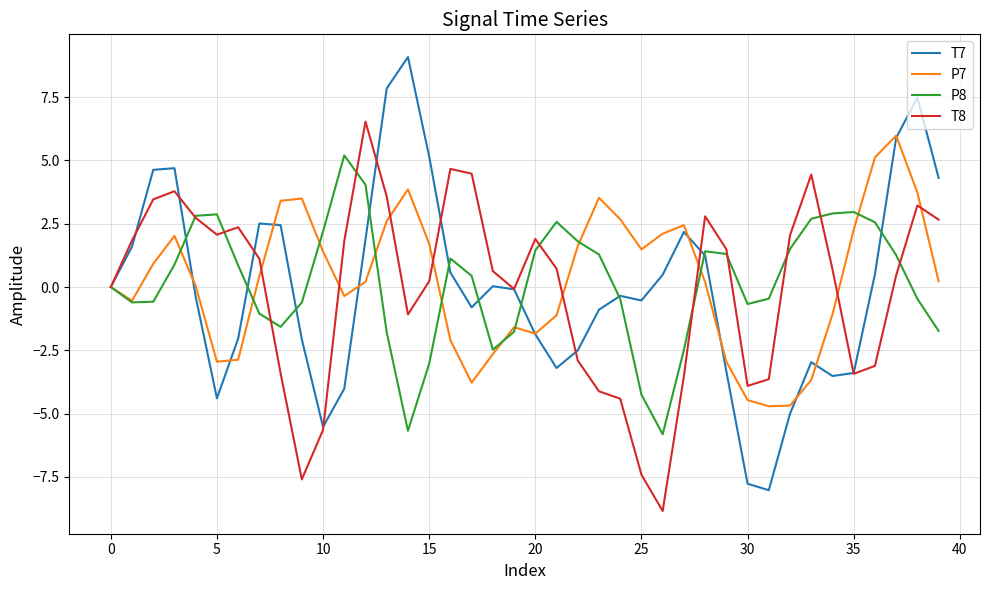

What is the highest value of the T8 series?

6.5